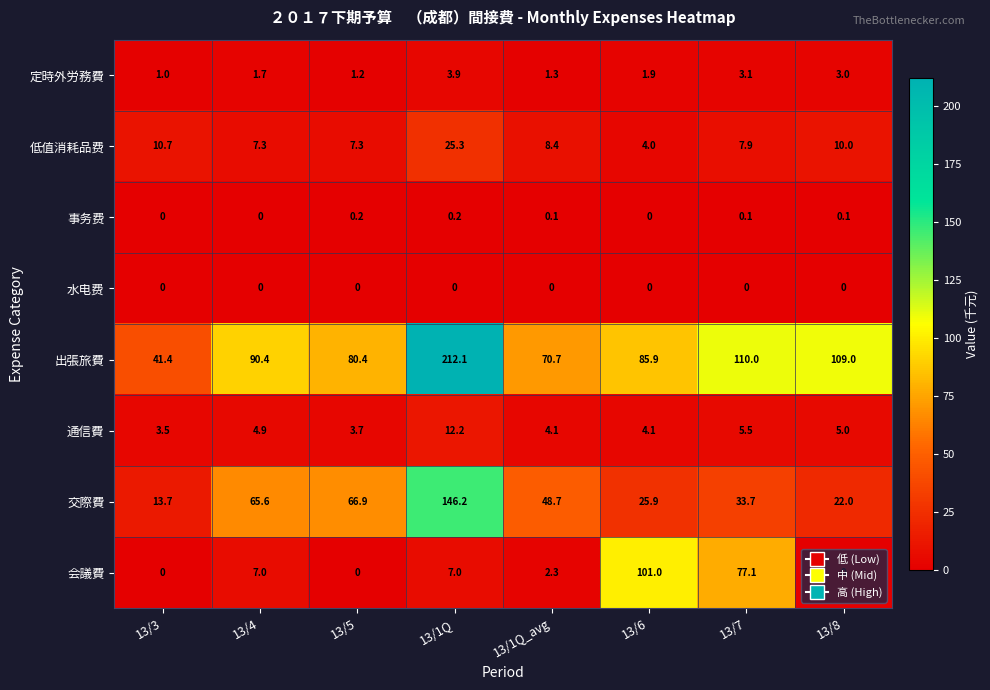

Rank the series by their maximum value, from lowest to highest.

水电费, 事务费, 定時外労務費, 通信費, 低值消耗品费, 会議費, 交際費, 出張旅費